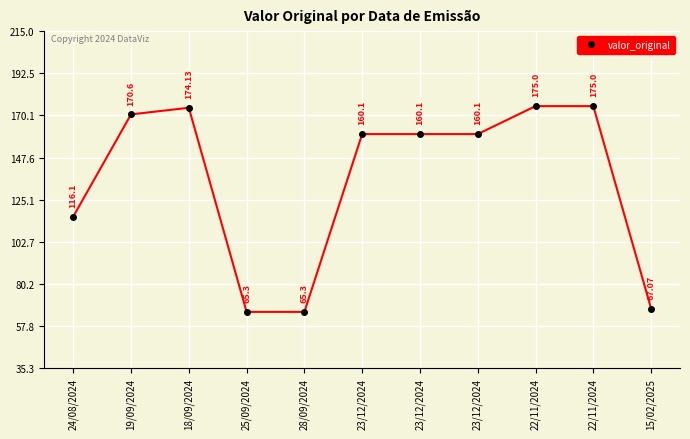

The chart shows a value of 160.1 at 23/12/2024. True or false?

True